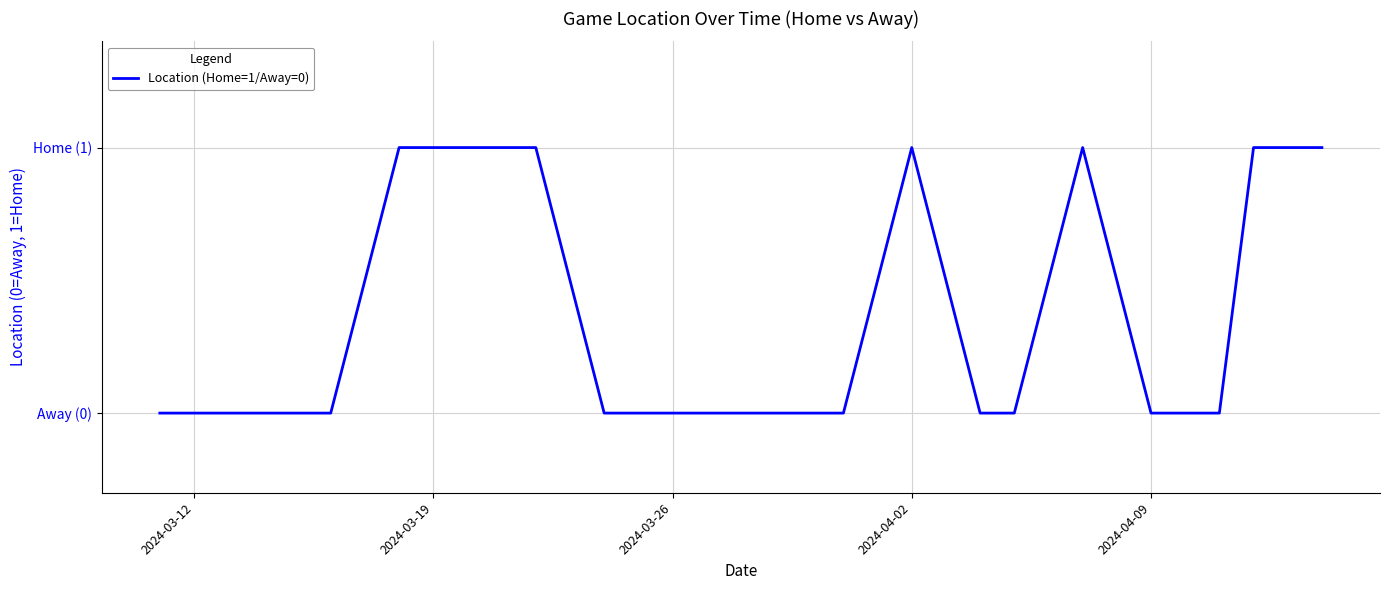

Which category has the lowest value across all series?

2024-03-12